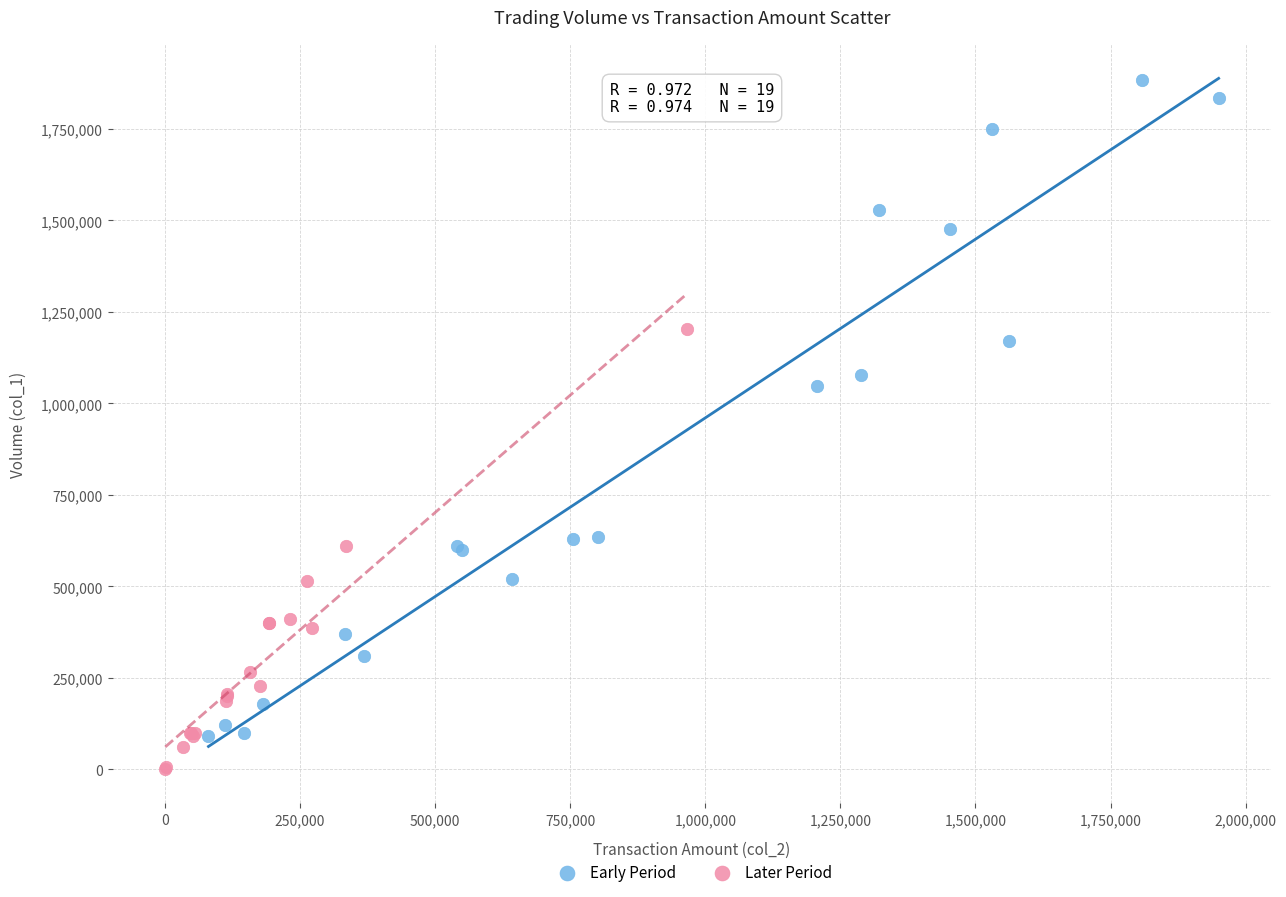

Which series contains the highest Y value?

Early Period